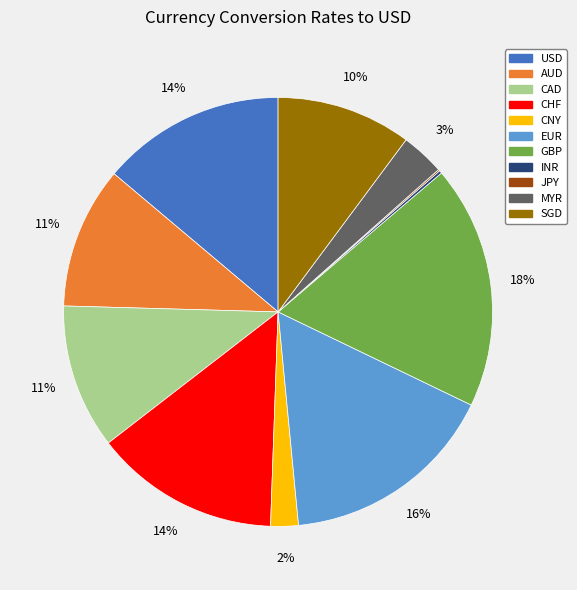

What percentage is the SGD slice, to the nearest percent?

10%